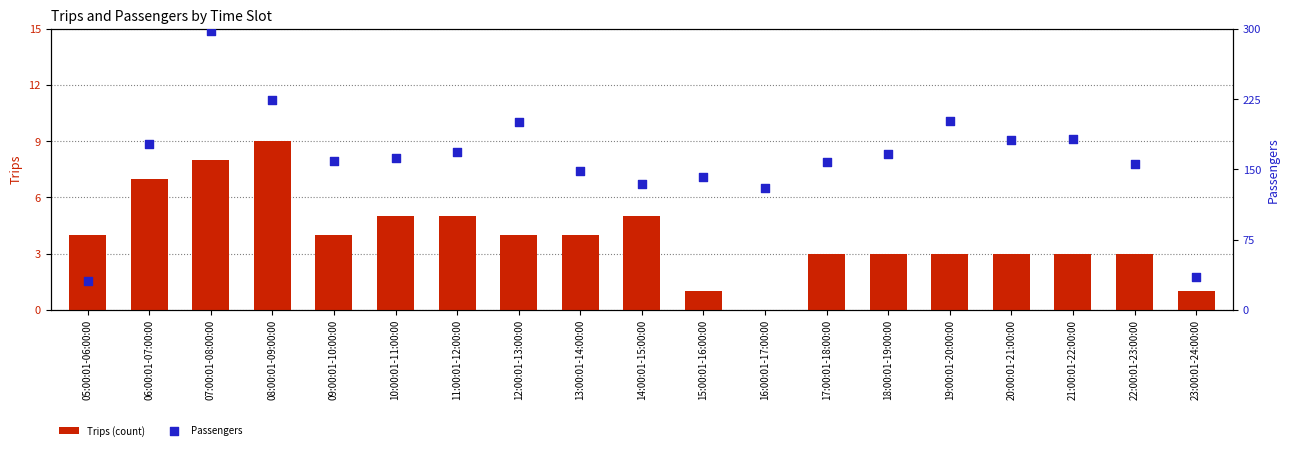

Which series has the largest total across all categories?

Passengers